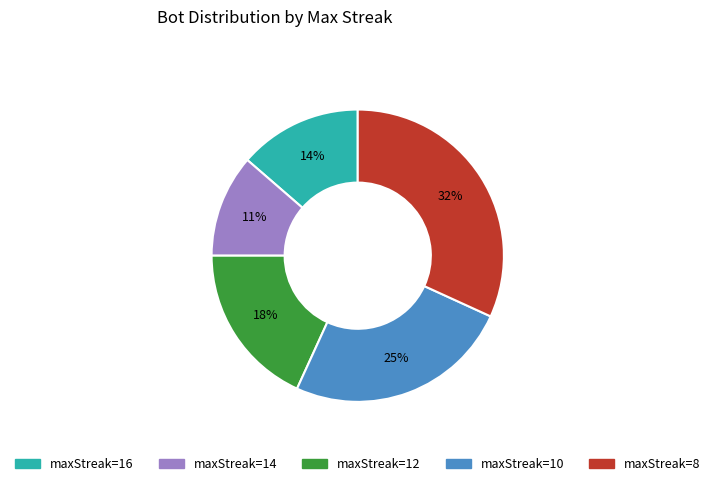

To the nearest percent, what is the average slice percentage?

20%